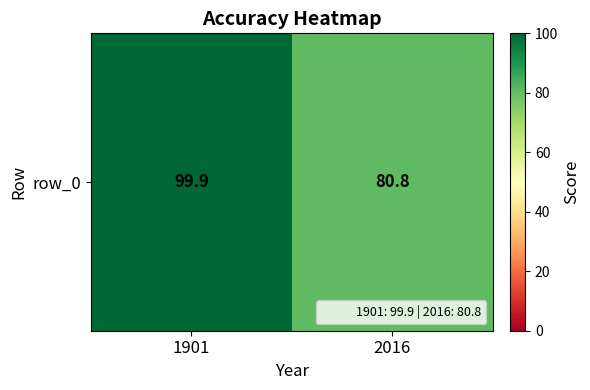

The value at 2016 is 80.8. True or false?

True